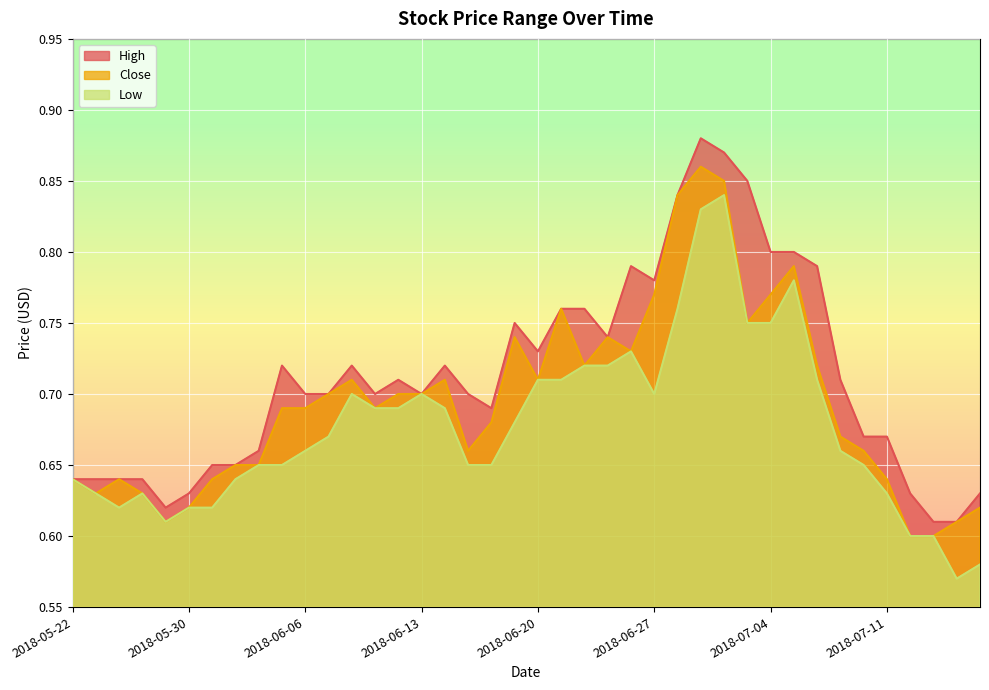

List the series in order of their peak value, lowest first.

Low, Close, High